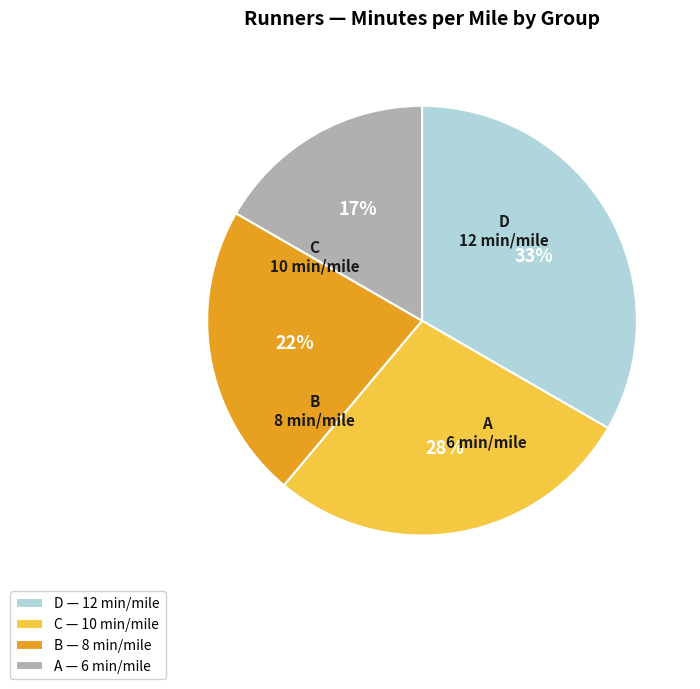

Which category has the biggest portion of the pie?

D